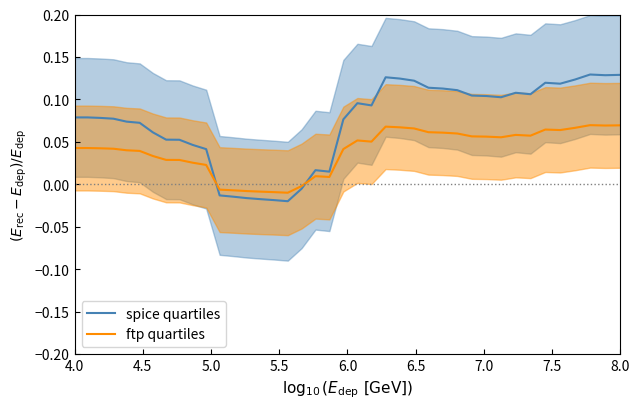

What is the highest value of the ftp quartiles series?

0.1